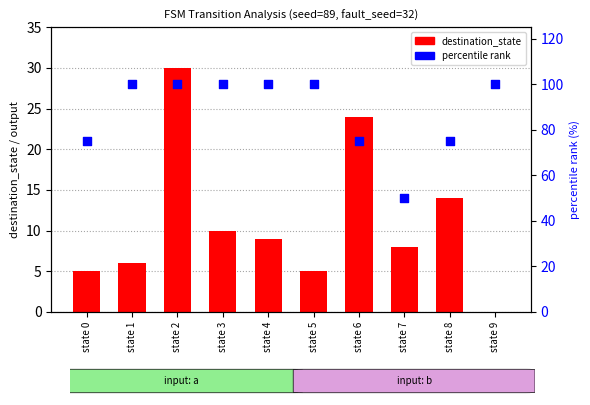

Which series has the largest total across all categories?

percentile rank